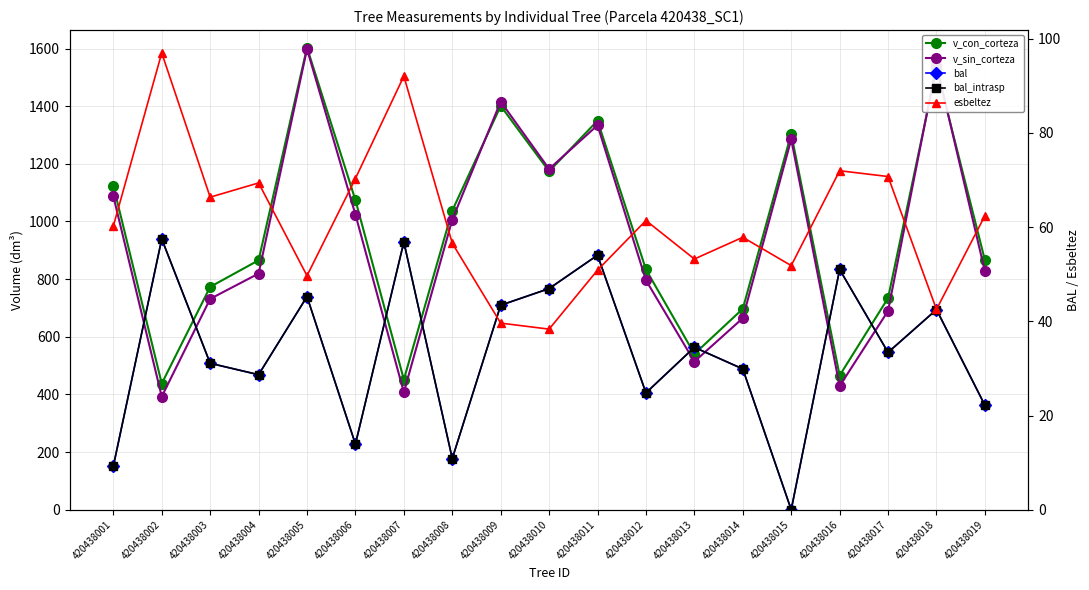

Is it true that bal_intrasp equals 56.8 at 420438007?

True